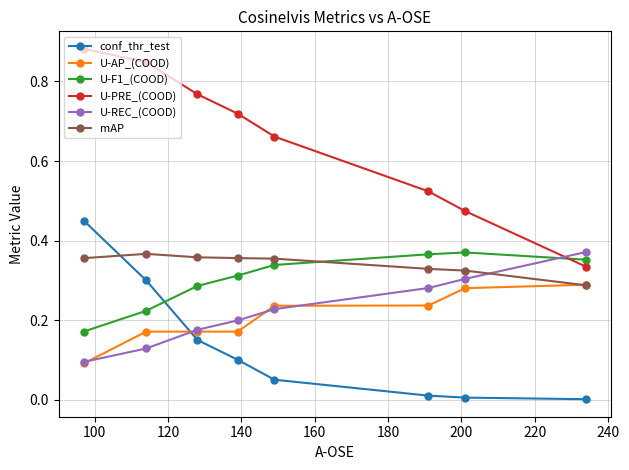

How many intersections are there between U-PRE_(COOD) and U-F1_(COOD)?

1